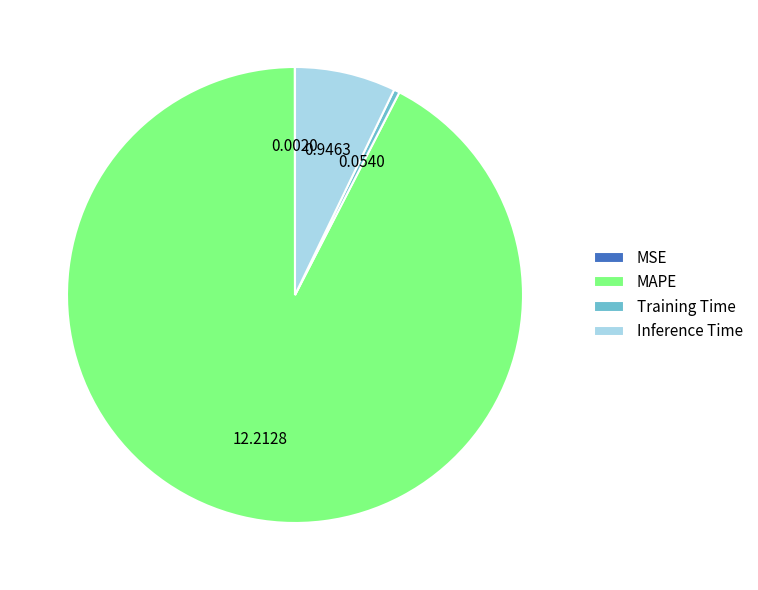

Is the sum of MAPE and Inference Time greater than half?

Yes